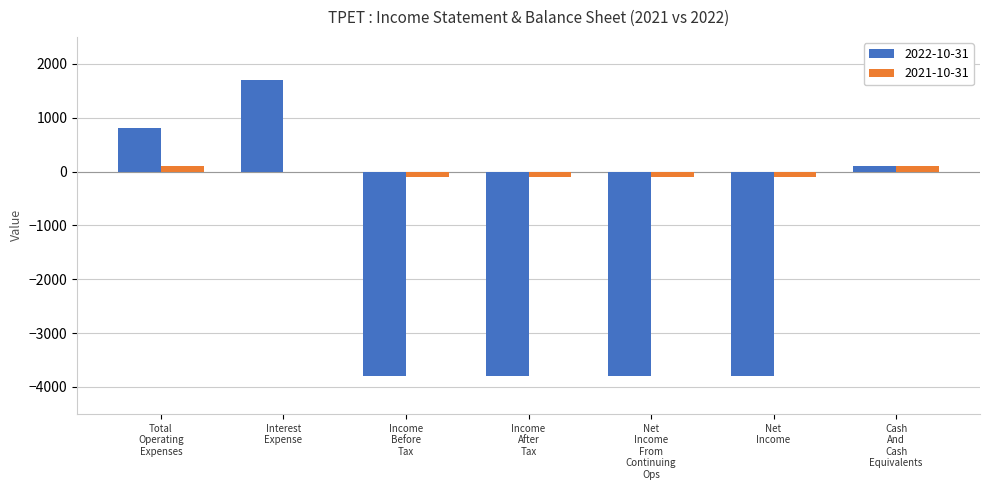

Which series has the largest total across all categories?

2021-10-31